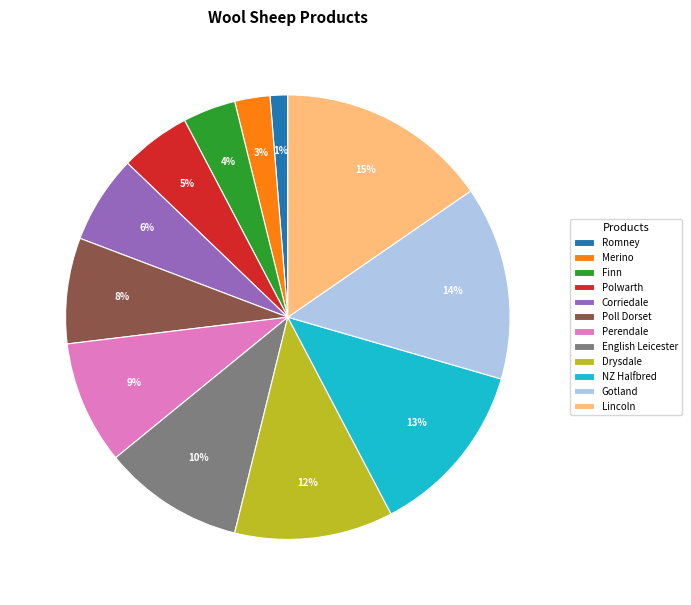

To the nearest percent, what is the difference between the English Leicester and Perendale slice percentages?

1%